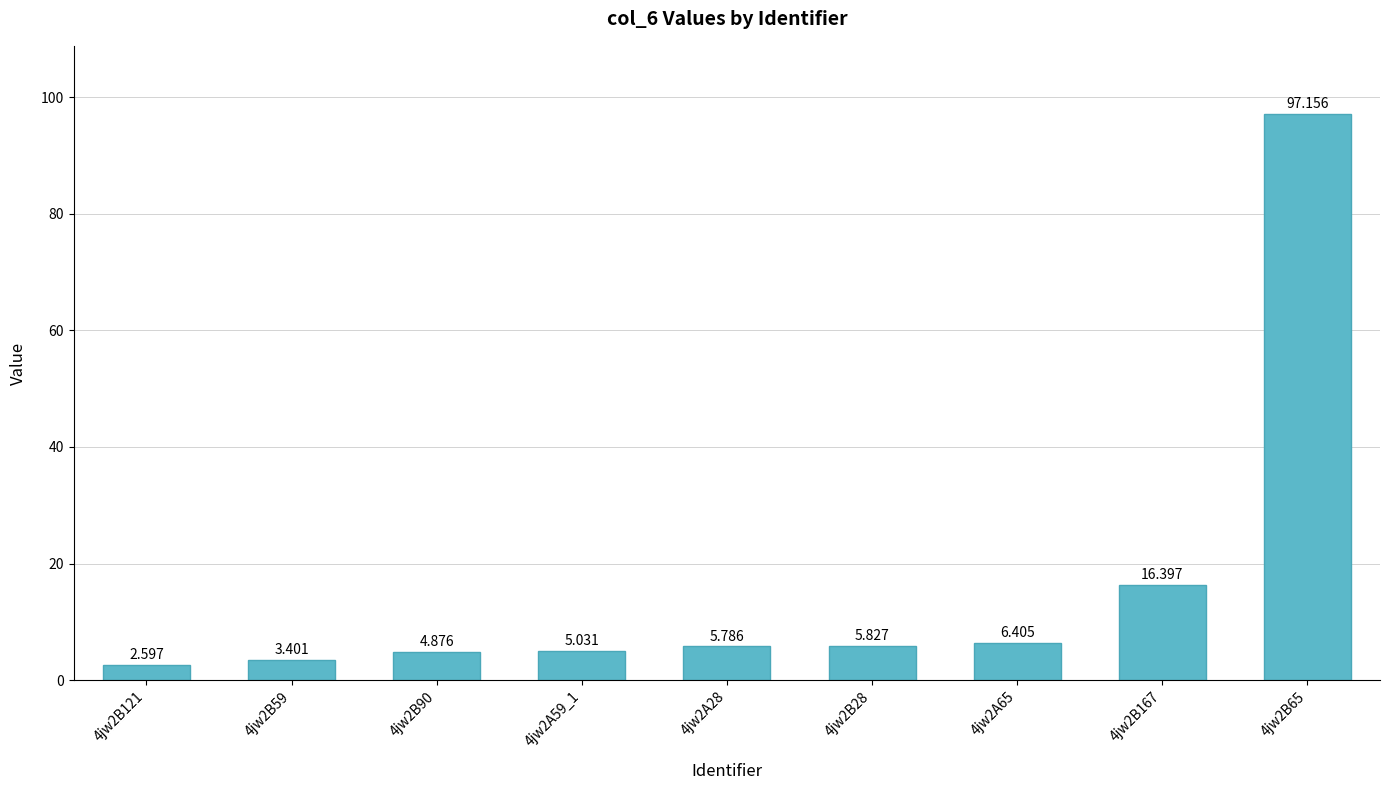

Which label corresponds to the largest value in the chart?

4jw2B65